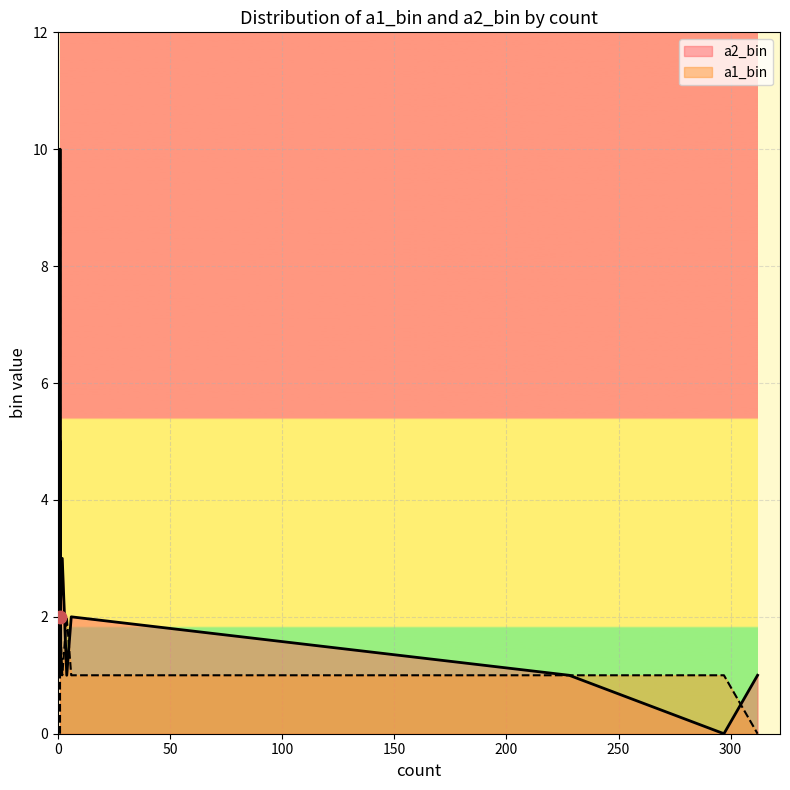

What are all the series names shown in the legend?

a2_bin, a1_bin